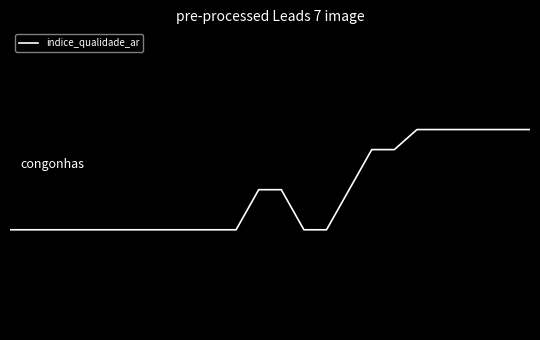

Is this an area chart (filled region under the line)?

No